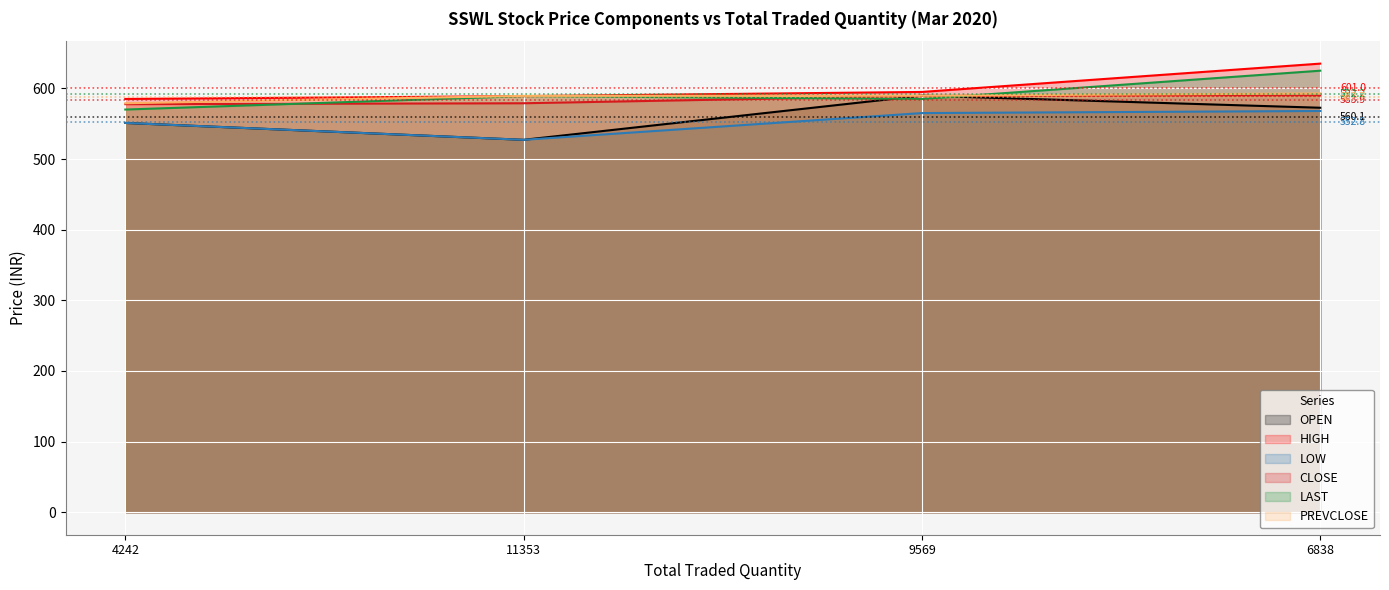

What position from the right is 9569?

2